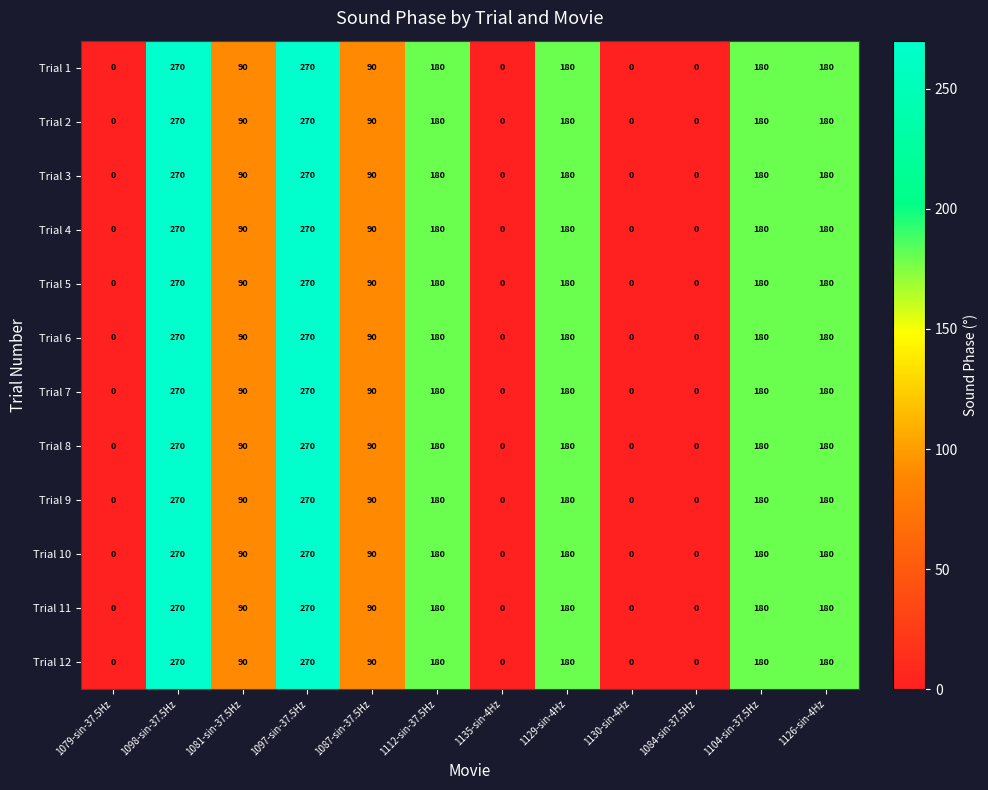

At how many categories does at least one series exceed 44?

8